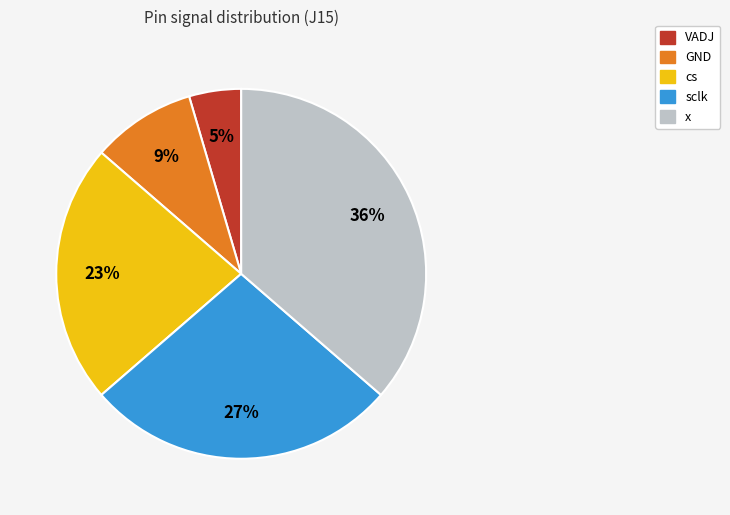

Is the sum of x and sclk greater than half?

Yes